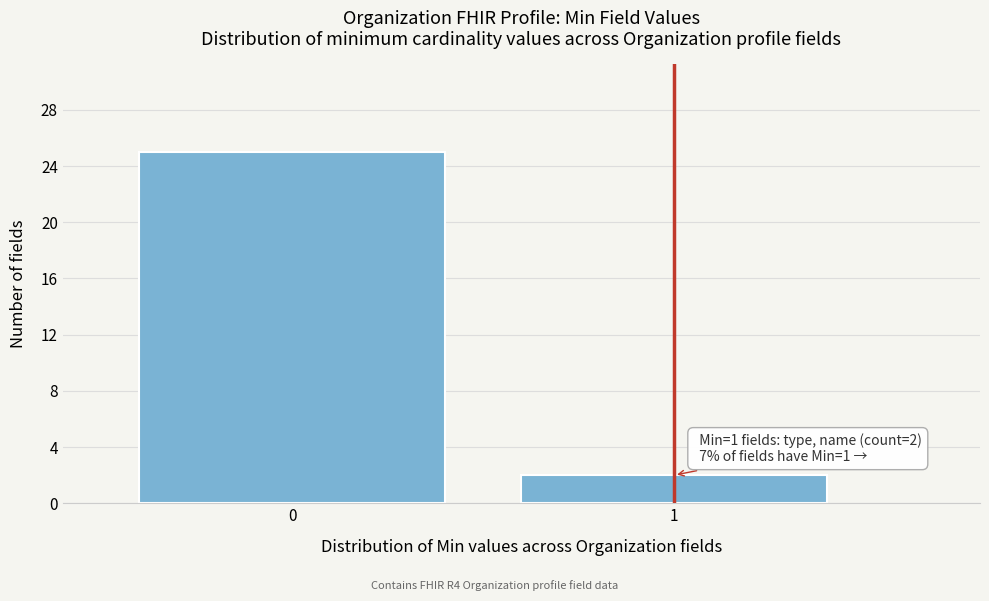

Reading right to left, what are all the values shown in this chart?

1=2	0=25